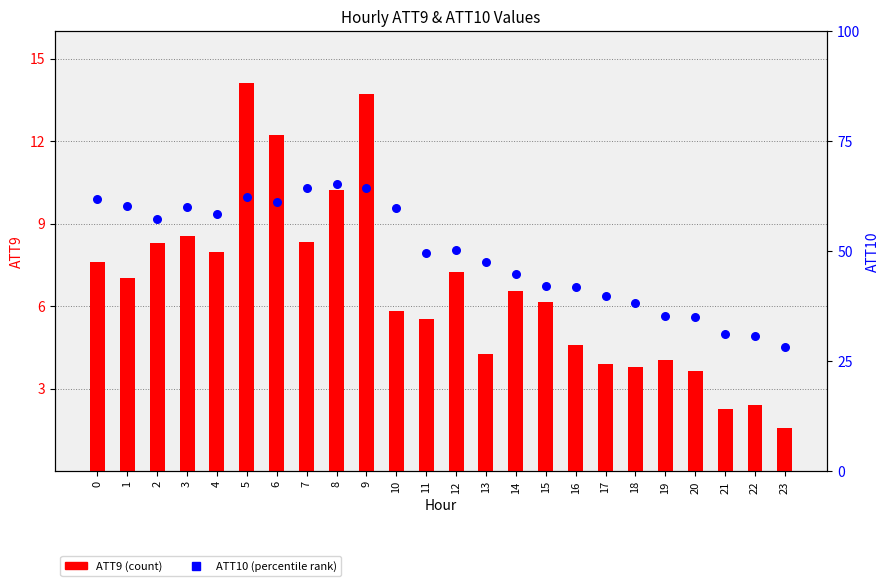

Which series has the largest total across all categories?

ATT10